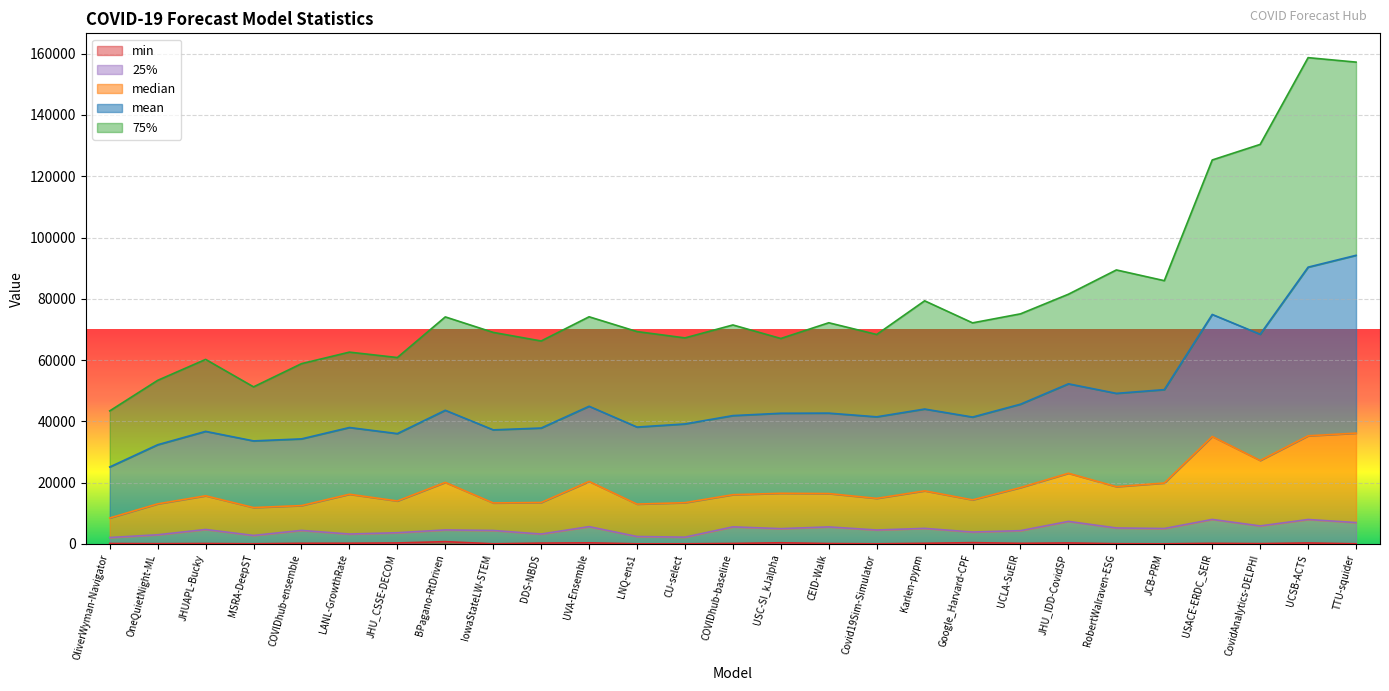

Reading left to right, extract all data points from this chart.

mean: 25095.1	32353.5	36717.3	33605.7	34262.6	37977.0	35992.1	43602.8	37212.7	37805.1	44914.5	38124.0	39145.1	41864.0	42630.7	42673.0	41464.6	44006.2	41385.2	45589.0	52238.6	49122.9	50341.4	74883.1	68416.9	90323.4	94187.1
median: 8446.5	13055.0	15680.9	11843.7	12490.5	16187.2	13999.0	20058.6	13352.0	13492.6	20360.8	12973.5	13440.0	16045.5	16499.0	16411.3	14843.9	17299.1	14359.6	18366.4	23041.4	18663.8	19856.5	35040.3	27216.0	35260.1	36135.3
25%: 2061.5	2966.0	4691.9	2744.5	4386.5	3206.2	3631.0	4541.9	4365.0	3203.1	5620.0	2394.9	2186.0	5548.5	4961.0	5529.7	4519.6	5053.4	3853.5	4309.5	7328.7	5185.5	5005.1	7971.0	5852.0	7947.9	6952.0
75%: 43405.1	53373.0	60210.2	51248.1	58820.1	62584.8	60818.6	74085.0	69025.2	66223.9	74125.7	69294.2	67229.1	71452.0	67040.2	72171.7	68347.9	79338.1	72137.8	75083.6	81489.1	89413.4	85912.2	125311.3	130393.4	158715.1	157254.9
min: 111.0	66.0	108.9	33.4	182.0	206.0	295.0	714.0	26.0	245.5	335.1	20.7	25.0	130.0	354.0	103.4	26.7	178.5	393.2	174.7	293.6	52.8	17.7	171.5	82.0	287.8	25.2